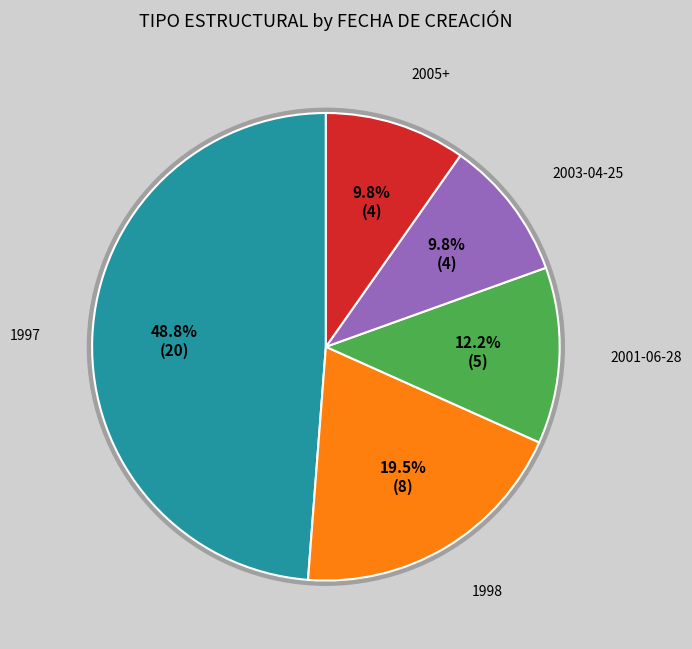

Approximately how many times larger is the value at 2005+ compared to 1998?

0.5